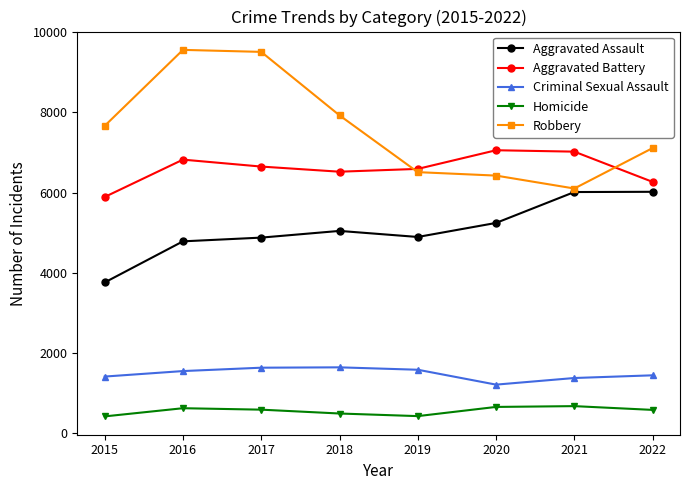

True or false: Aggravated Assault and Criminal Sexual Assault intersect in this chart.

False